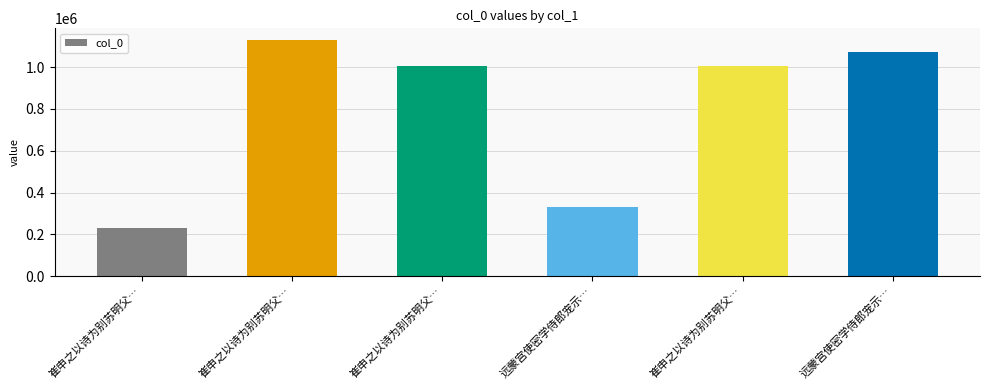

Reading left to right, list all the values displayed in this chart.

崔申之以诗为别苏明父…=231776	崔申之以诗为别苏明父…=1128427	崔申之以诗为别苏明父…=1006402	远蒙宫使密学侍郎宠示…=330756	崔申之以诗为别苏明父…=1006403	远蒙宫使密学侍郎宠示…=1070852